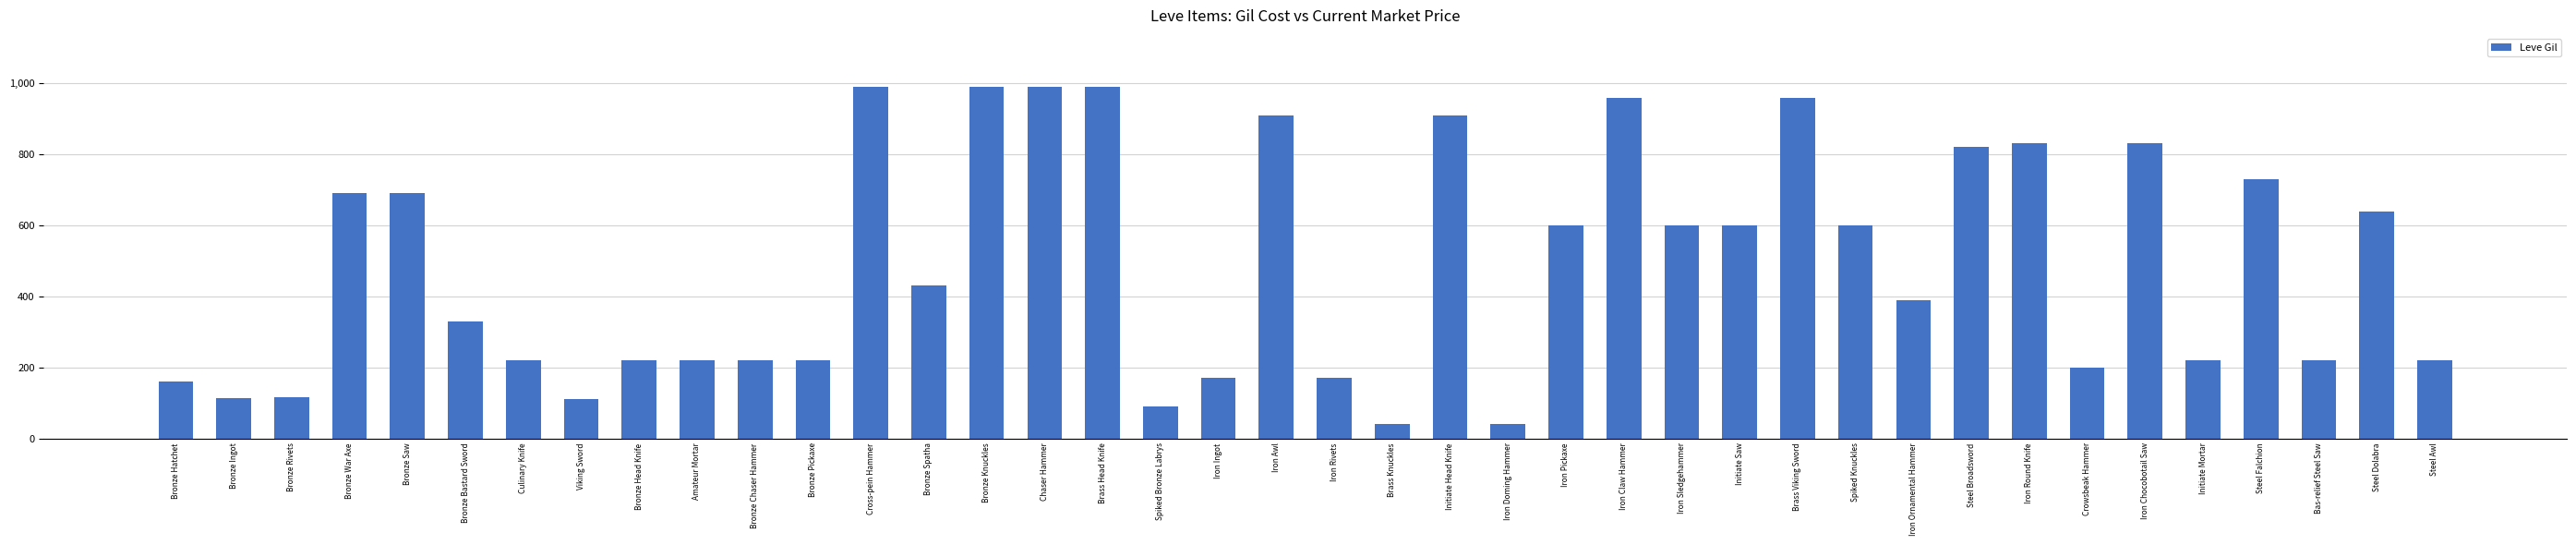

What position from the left is Chaser Hammer?

16